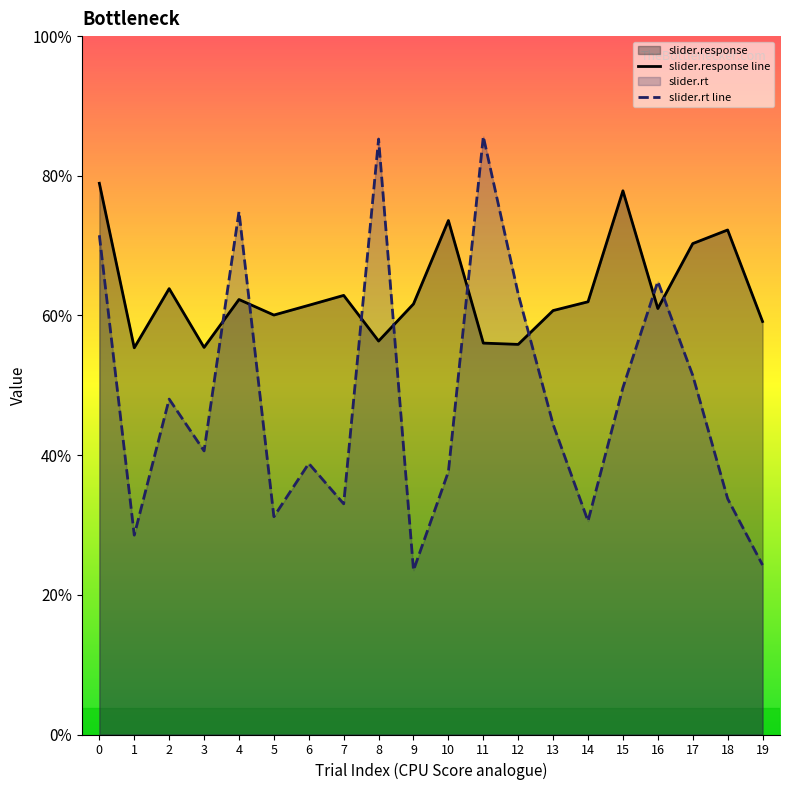

Which has a higher value, 16 or 19?

16